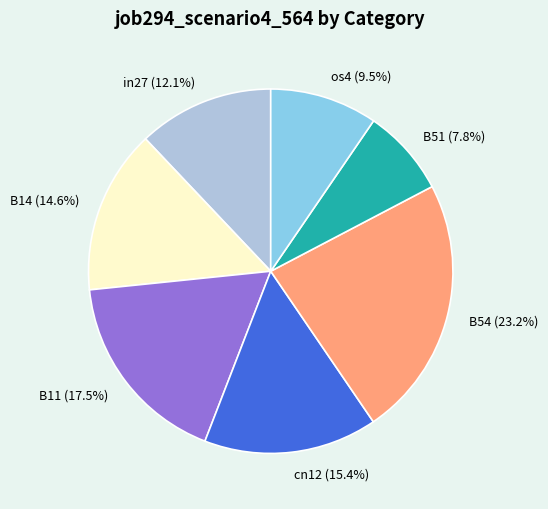

What percentage do B51 and os4 together represent?

17.3%